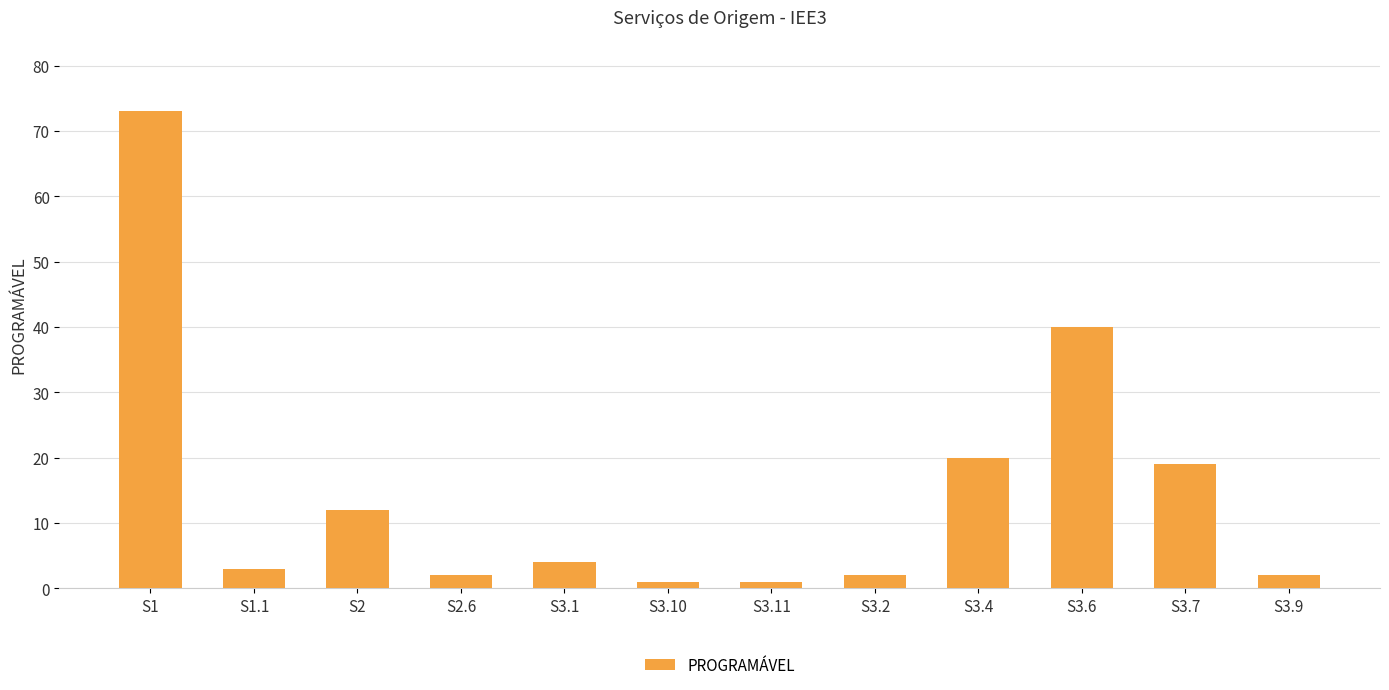

What is the sum of all values?

179